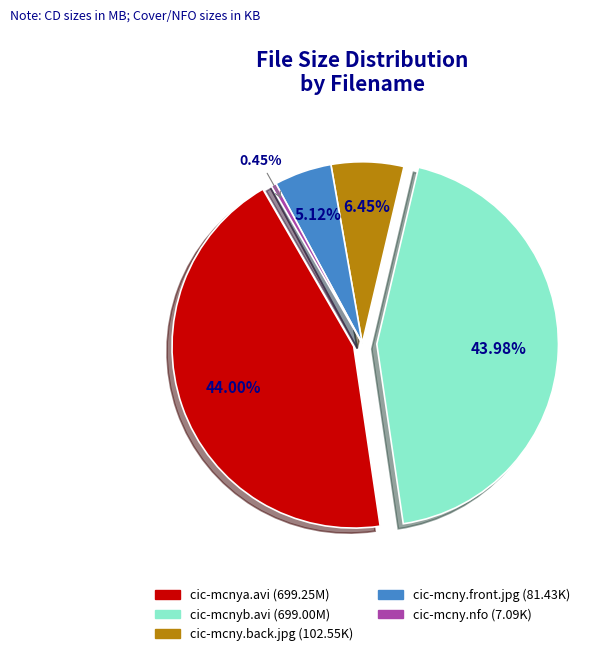

To the nearest percent, what is the average slice percentage?

20%